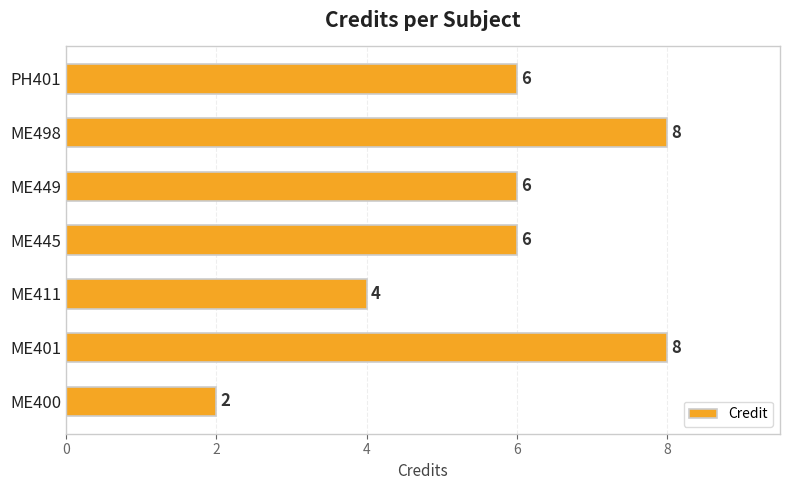

The value at ME449 is 9. True or false?

False